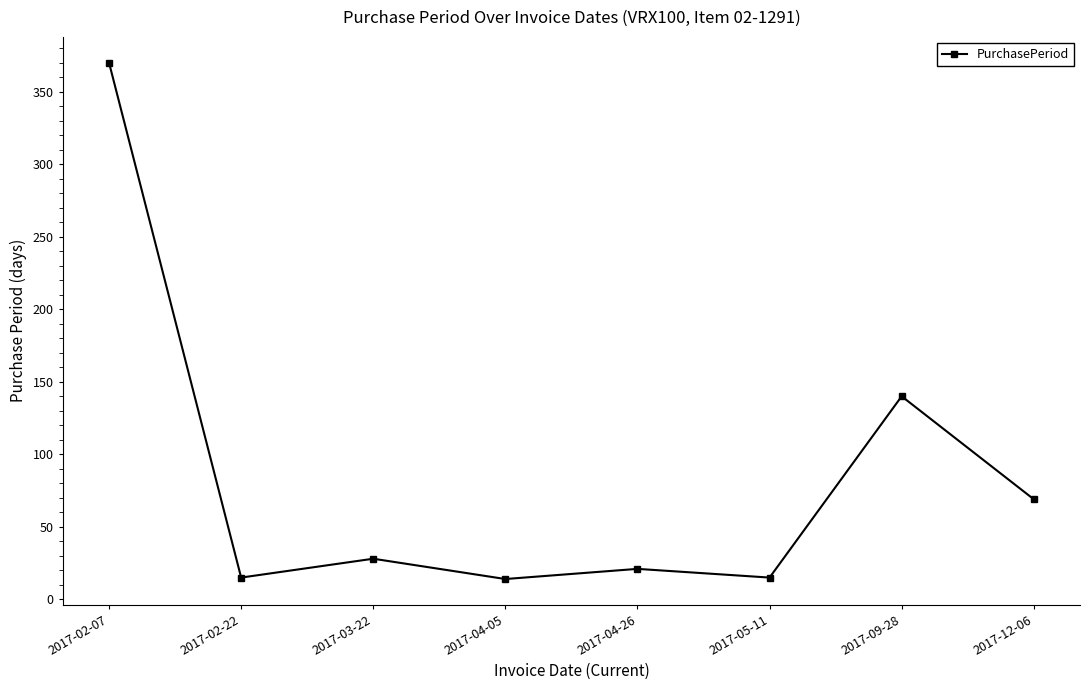

Count the number of data series in this chart.

1